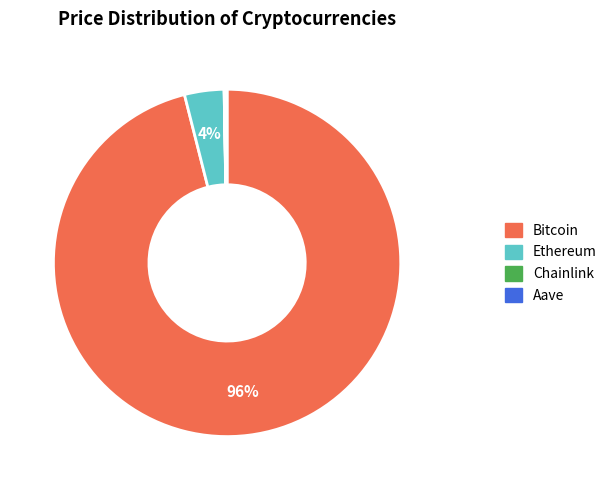

Combined, do Bitcoin and Ethereum account for over 50%?

Yes